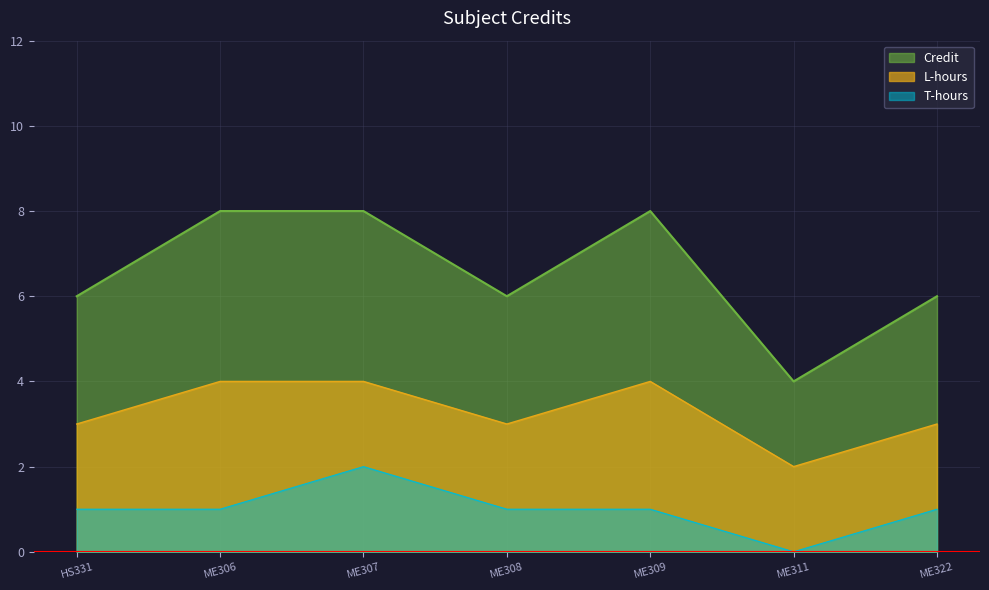

Which series has the largest total across all categories?

Credit